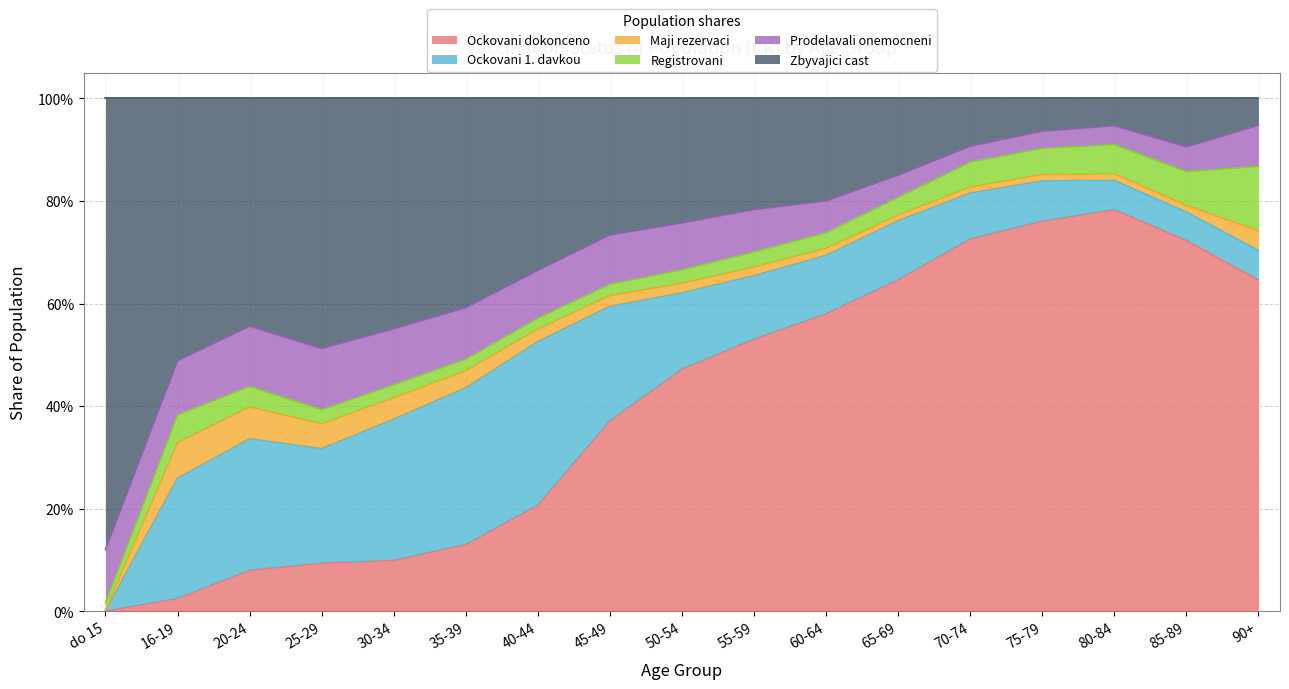

Which series has the largest range (max minus min)?

Zbyvajici cast